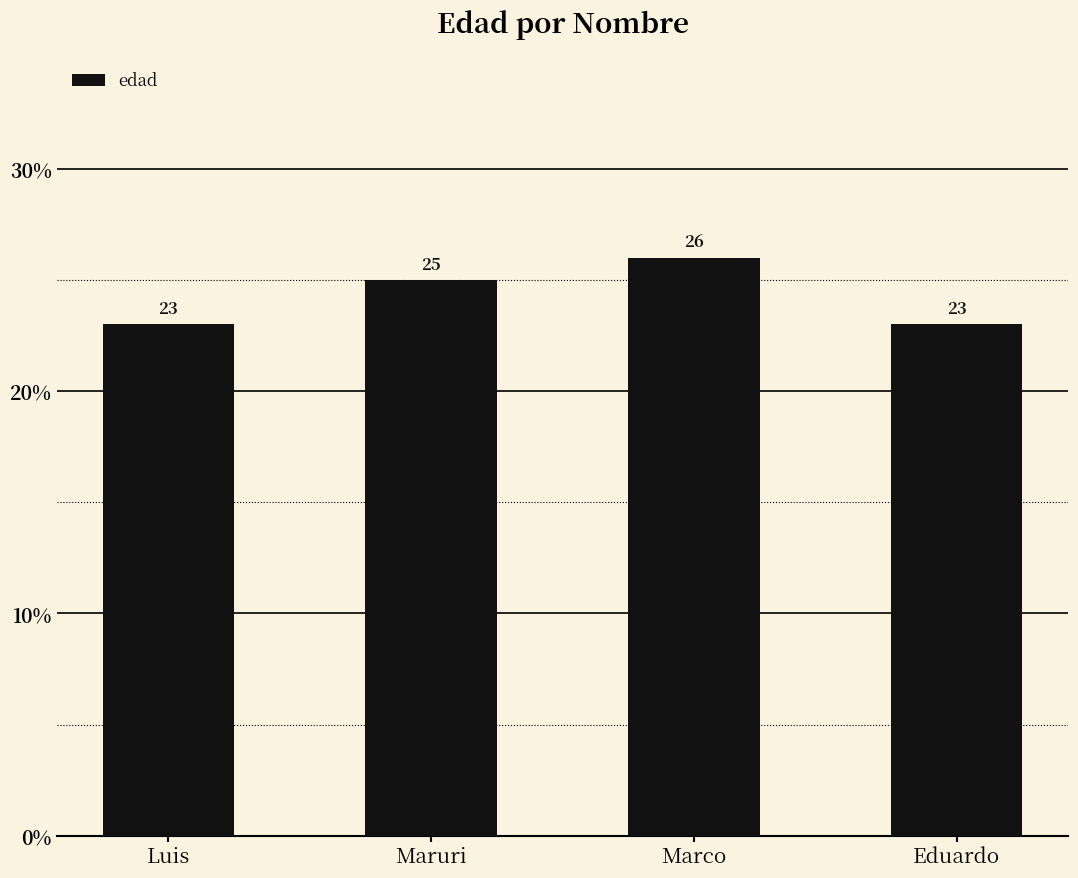

Does the chart contain stacked bars?

No